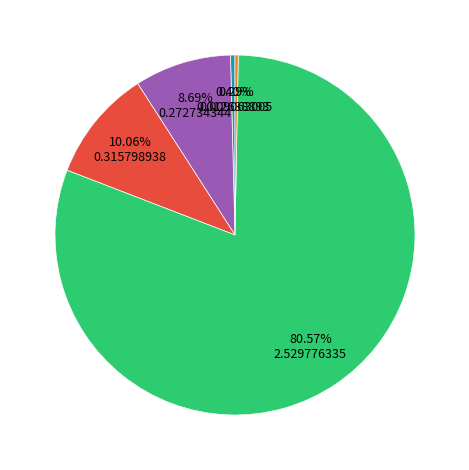

Is there any slice that represents more than half of the pie?

Yes